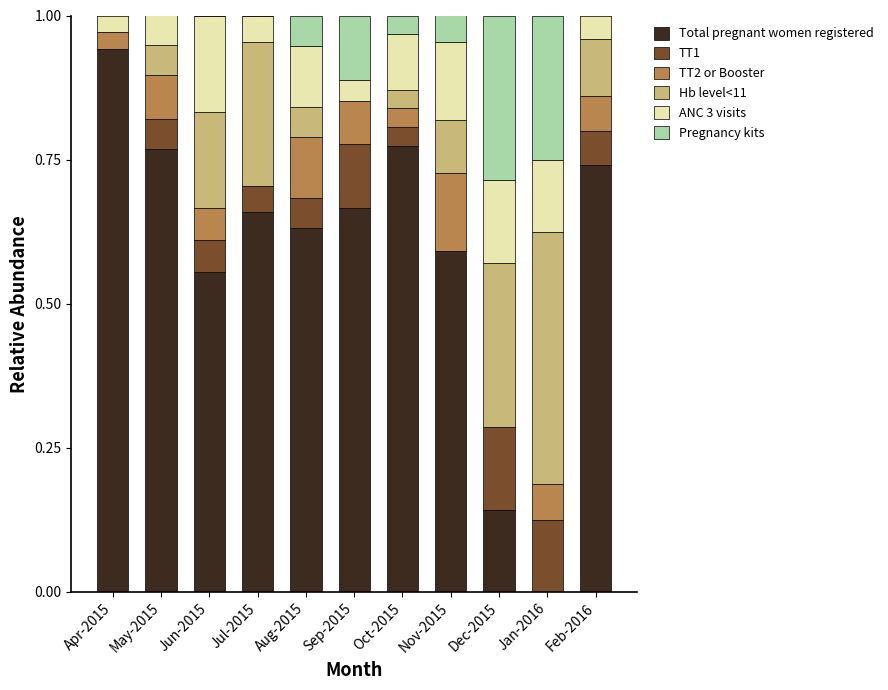

What is the total value across all series at Dec-2015?

1.0